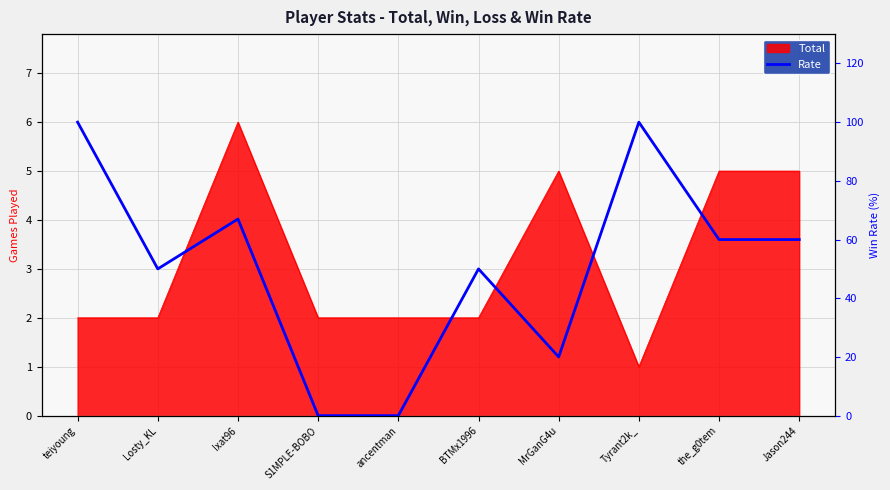

How many points are higher than both their immediate neighbors (excluding endpoints)?

3